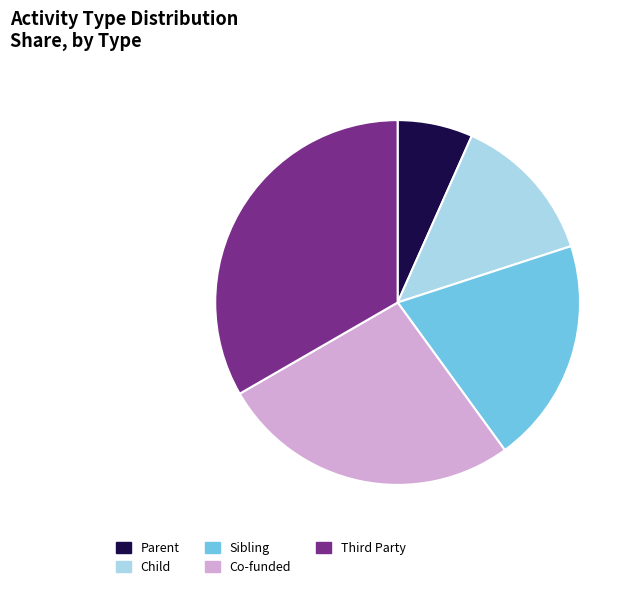

How many segments does this pie chart have?

5